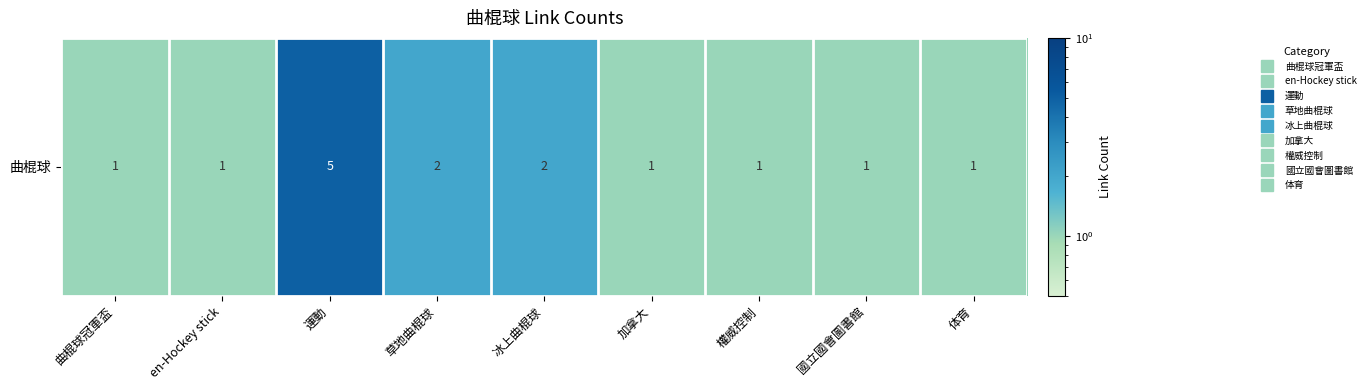

Rank the categories by value from highest to lowest.

運動, 草地曲棍球, 冰上曲棍球, 曲棍球冠軍盃, en-Hockey stick, 加拿大, 權威控制, 國立國會圖書館, 体育